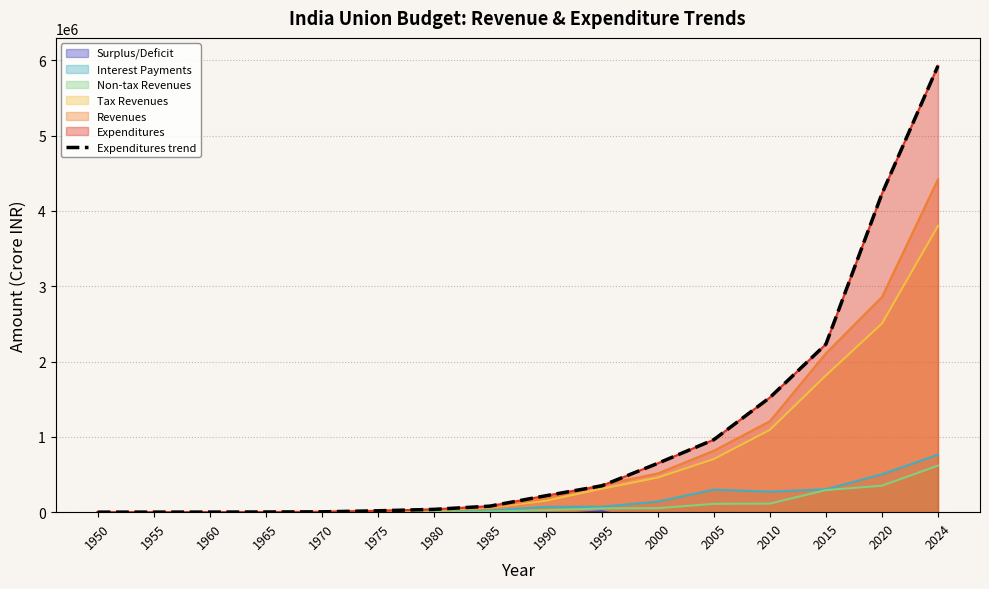

How many lines are shown in the chart?

1